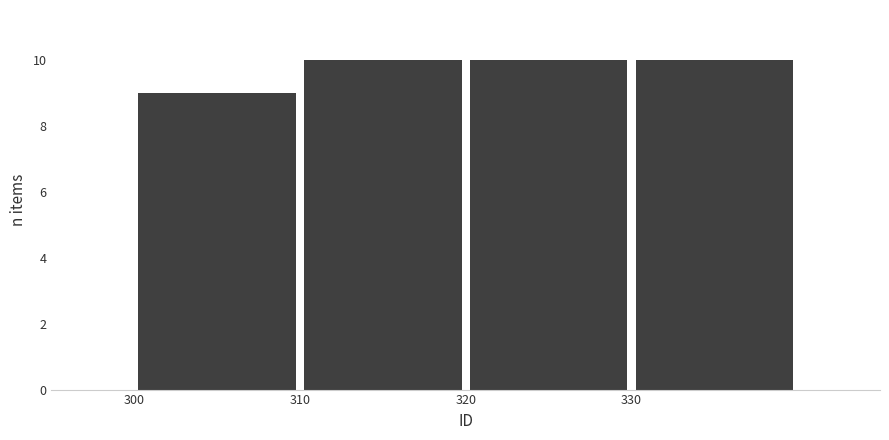

Reading left to right, transcribe this chart: for each bar, give the range it covers on the x-axis and its height. The values are not printed on the chart, so give them approximately, as read against the axis.

300 to 310: 9
310 to 320: 10
320 to 330: 10
330 to 340: 10